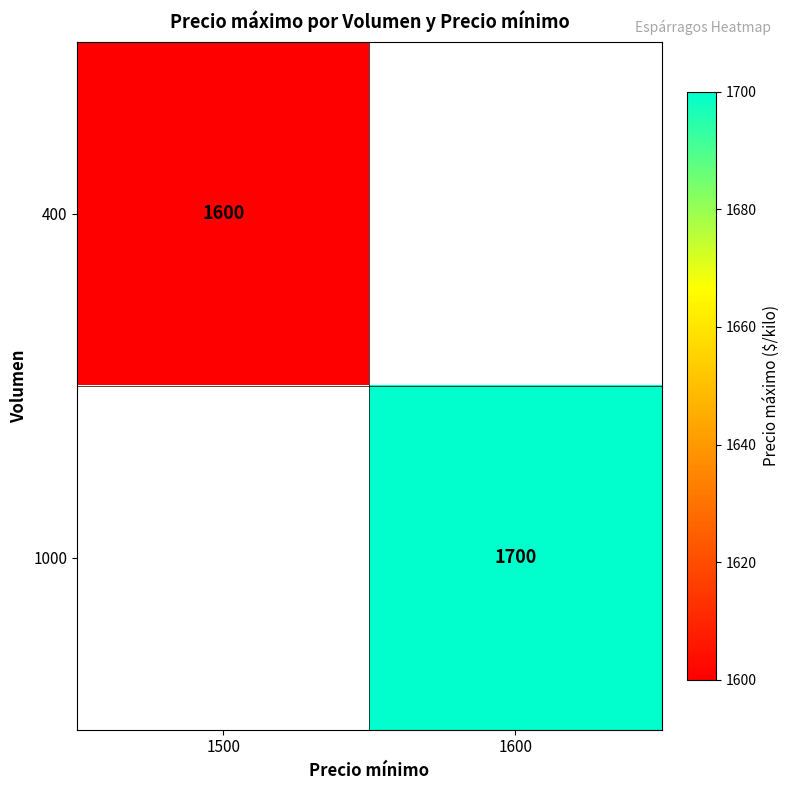

How many series are shown in this chart?

2